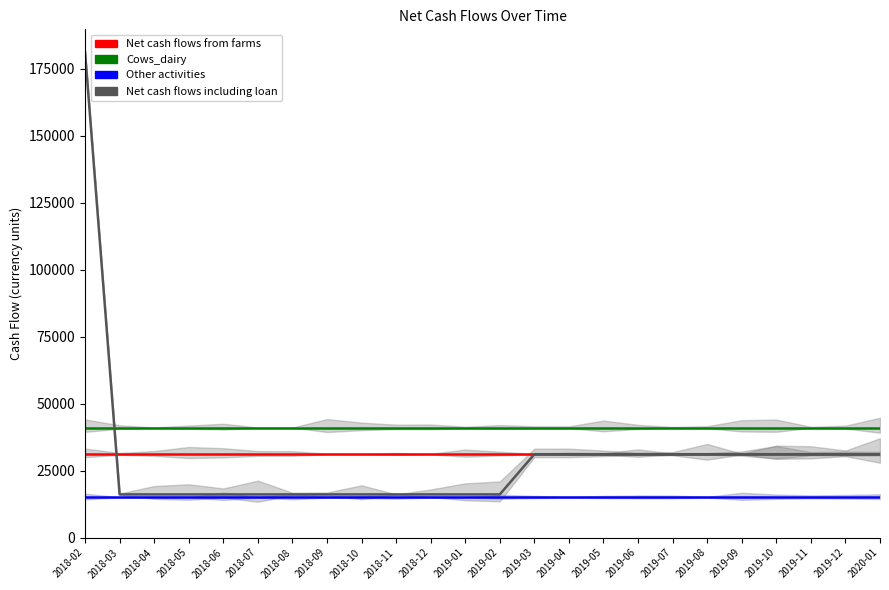

What is the spread (max minus min) of values at 2019-12?

26062.5